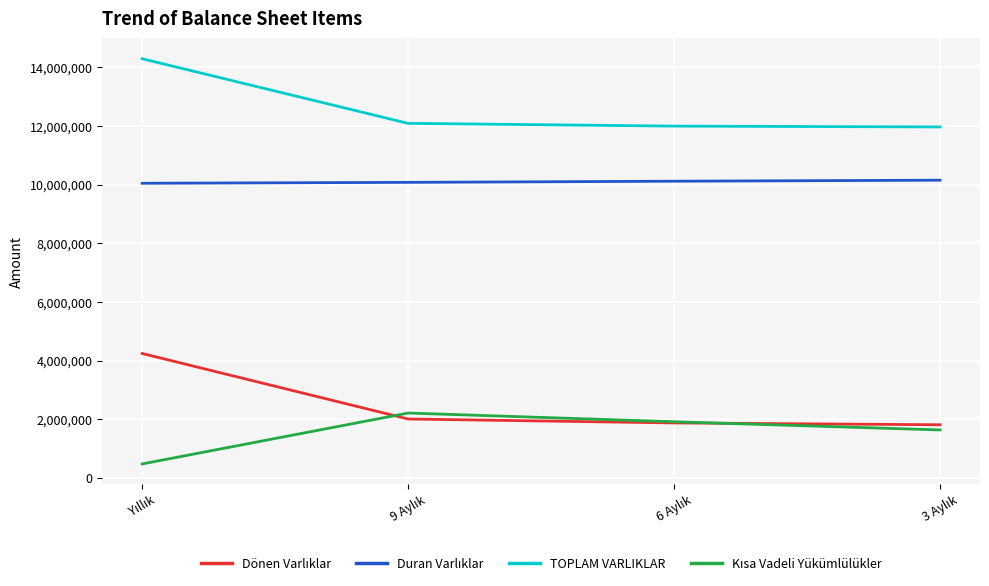

What is the minimum value shown in the chart?

480008